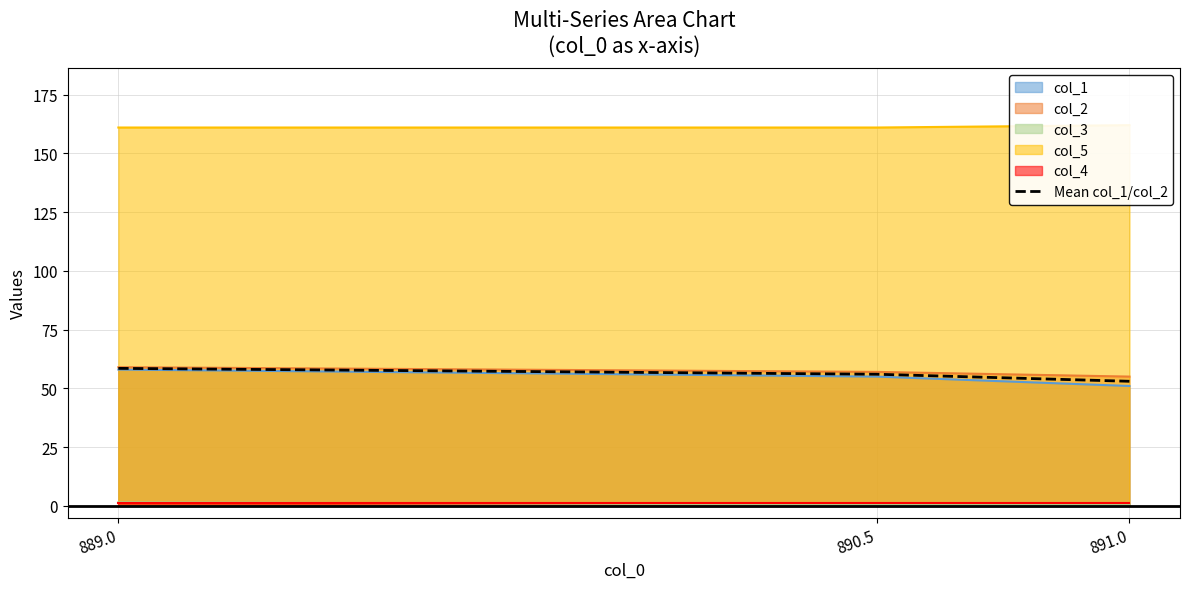

The value at 889.0 is 58.5. True or false?

True